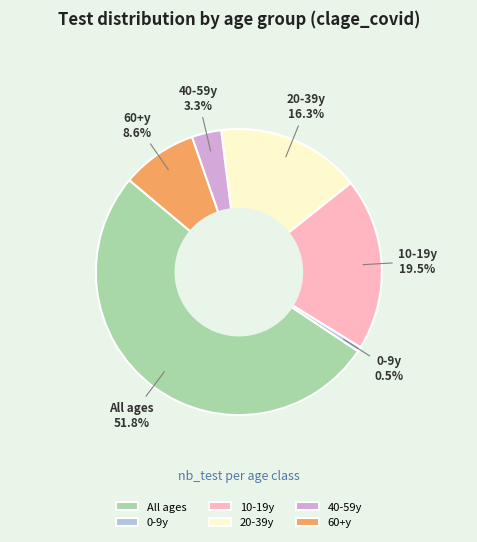

Between 40-59y and 10-19y, which is larger?

10-19y